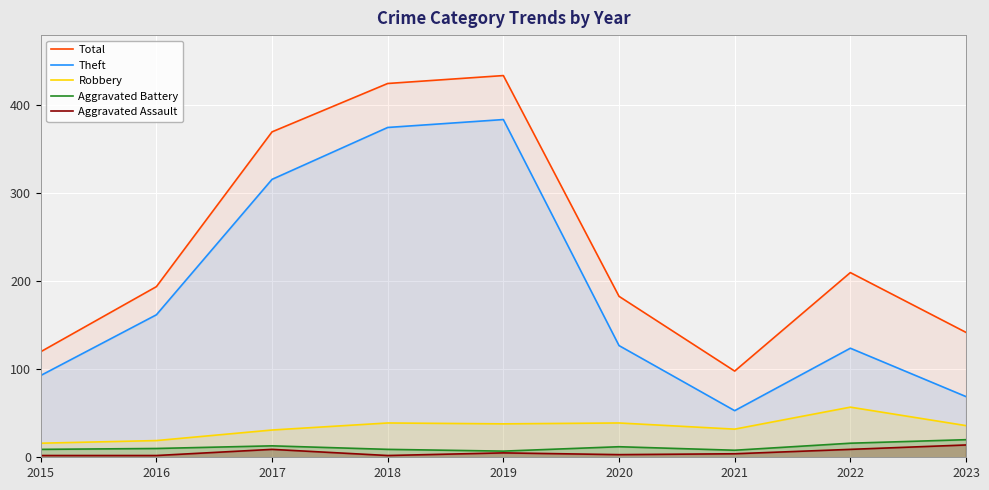

Read the Total value at 2020.

183